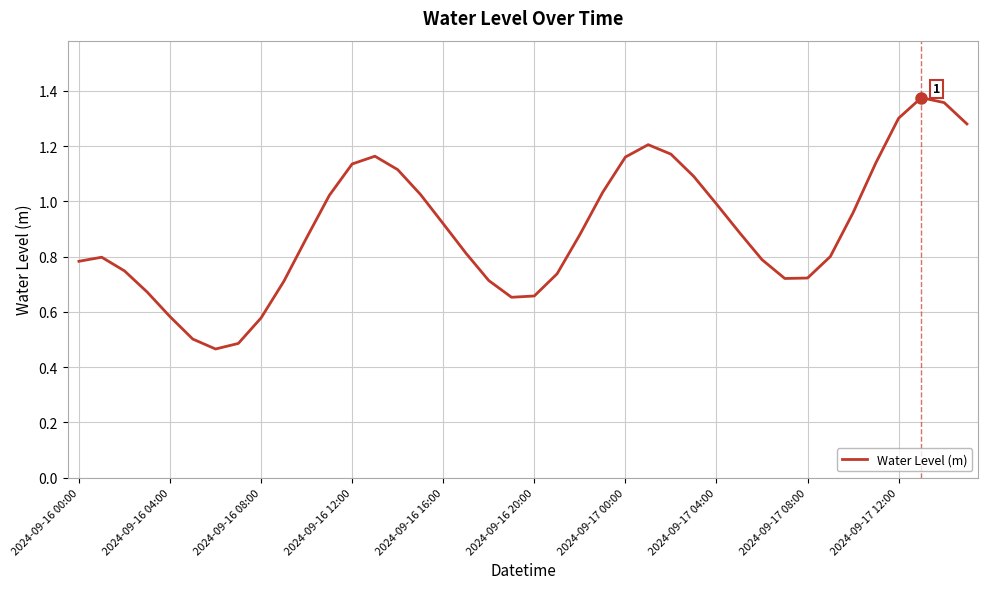

Which has a higher value, 2024-09-16 16:00 or 2024-09-16 20:00?

2024-09-16 16:00